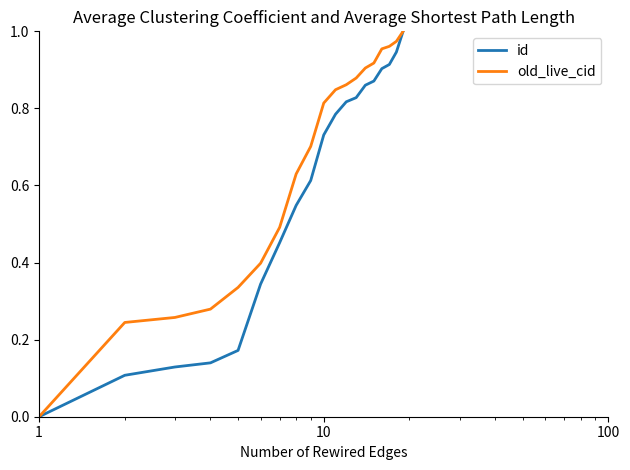

Which series has the largest total across all categories?

old_live_cid